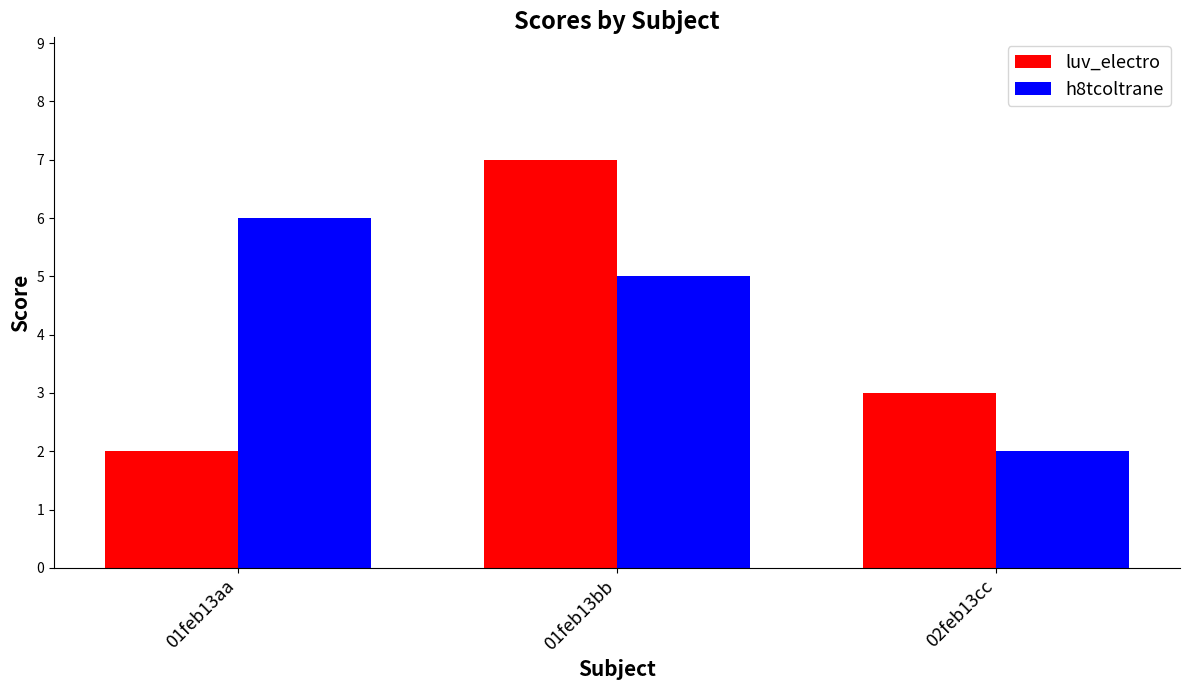

What is the maximum value shown in the chart?

7